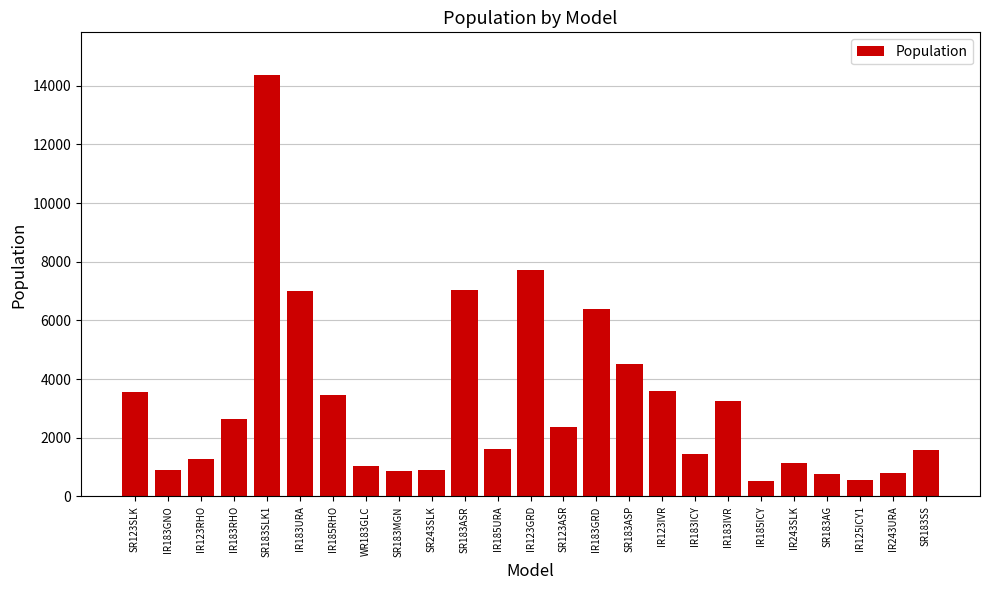

What is the sum of the values at IR243URA and IR183IVR?

4058